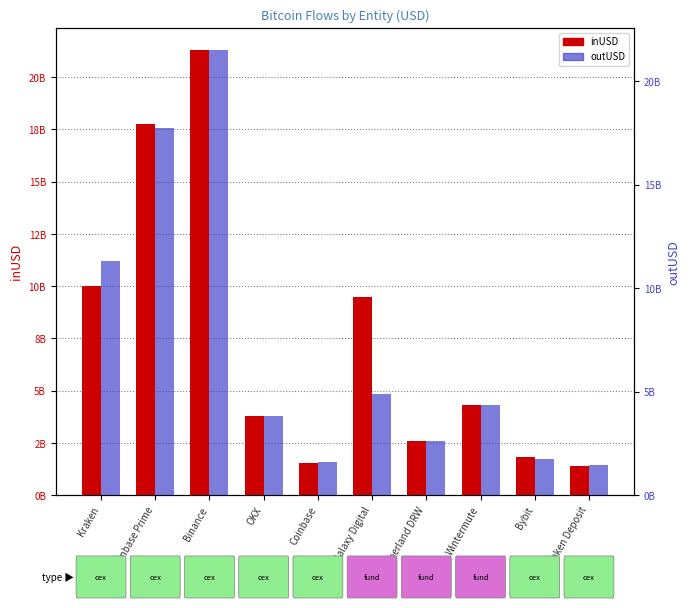

The value of inUSD at Coinbase Prime is 25260743211.1. True or false?

False